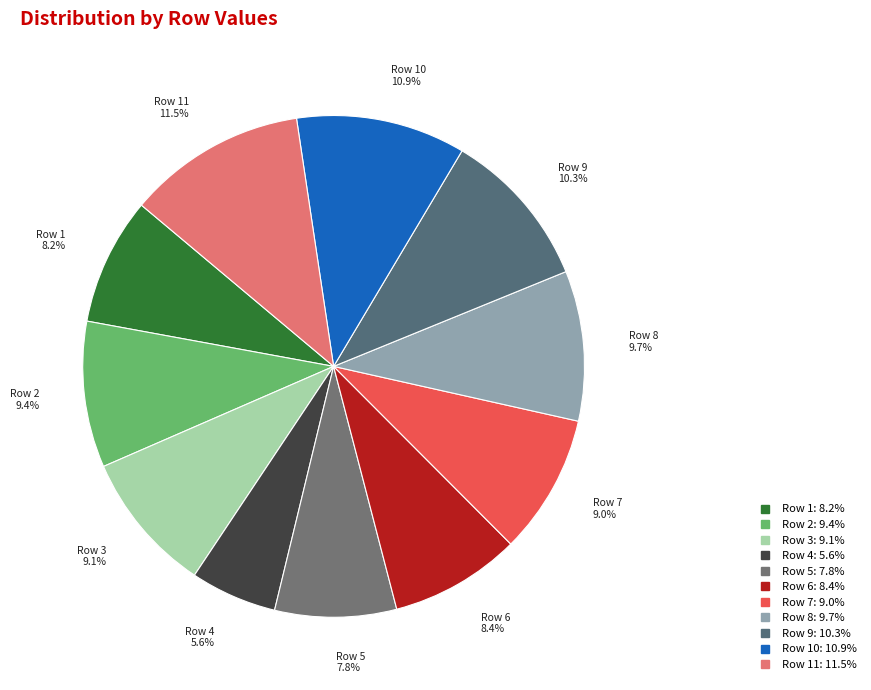

How many slices are in this pie chart?

11